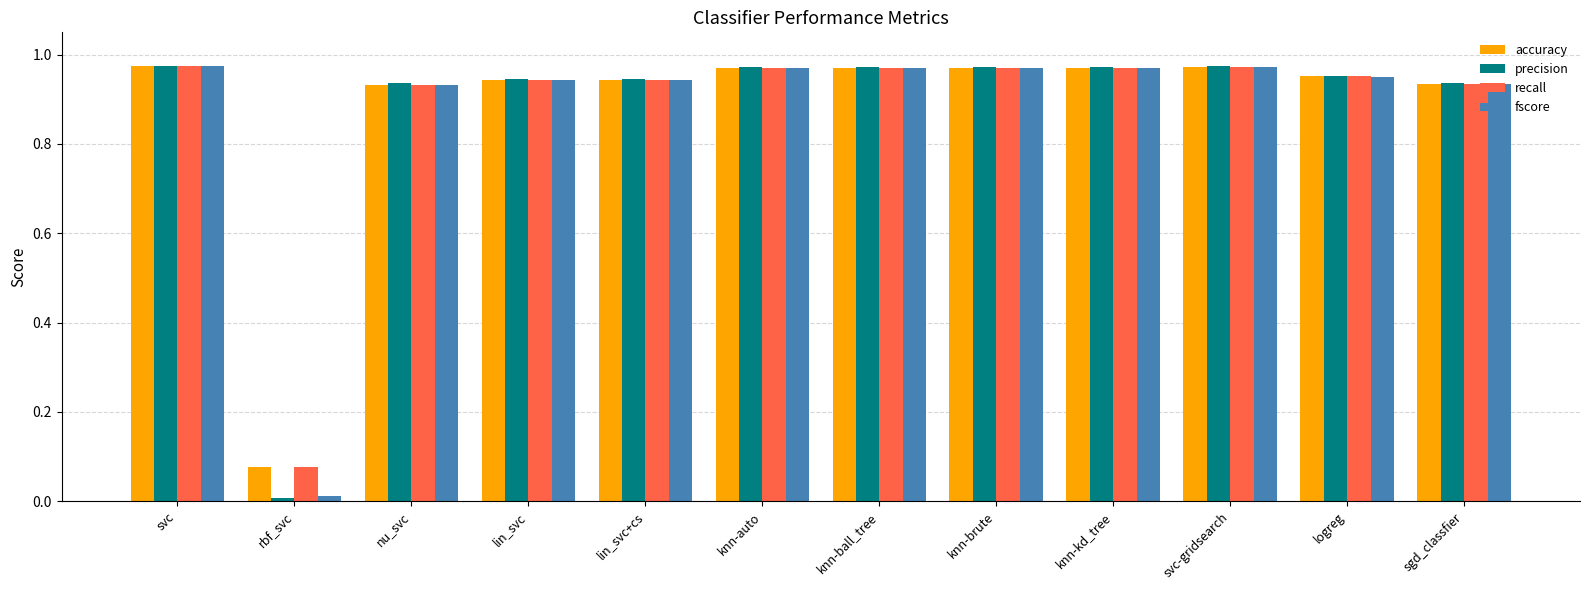

Is the value of accuracy at lin_svc+cs greater than the value of recall at knn-kd_tree?

No